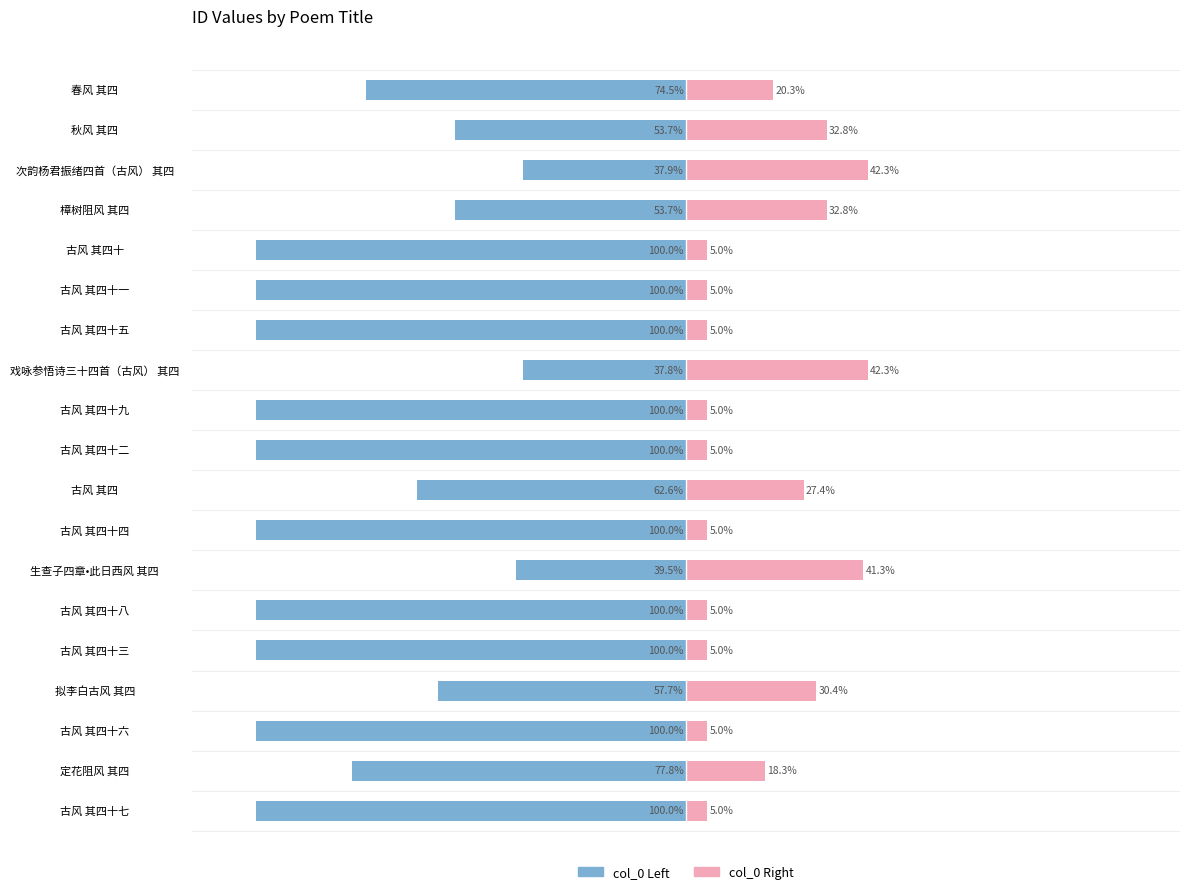

How many distinct data groups are displayed?

2